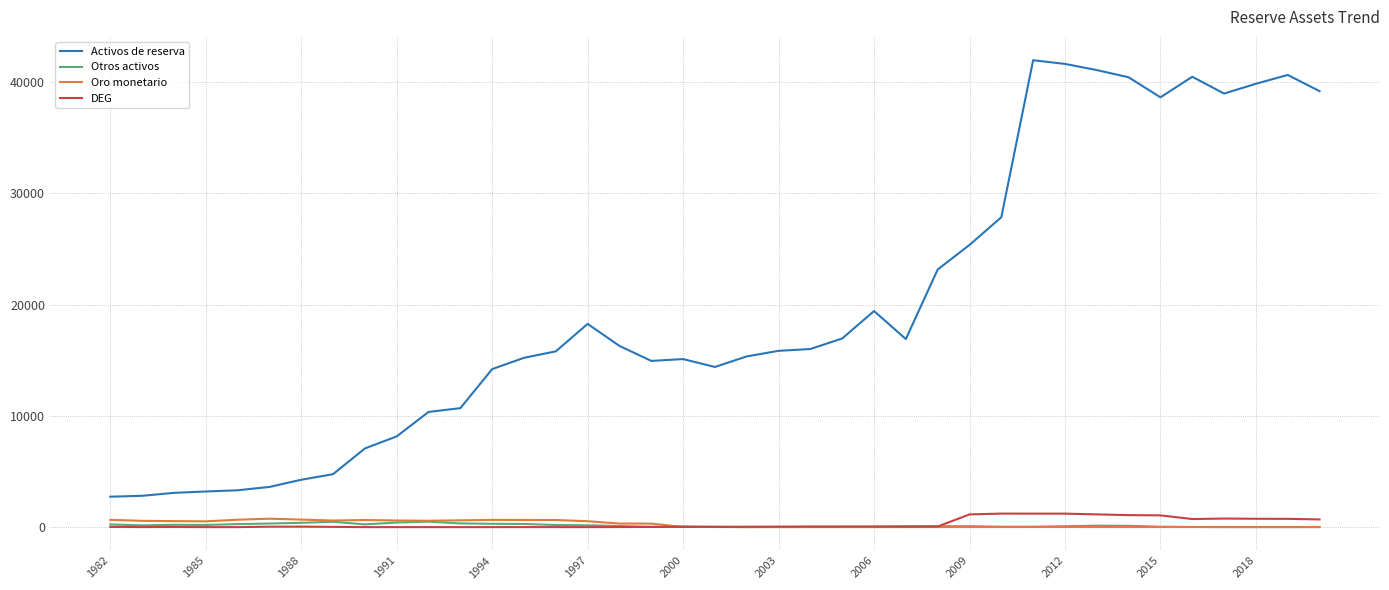

What are all the series names shown in the legend?

Activos de reserva, Otros activos, Oro monetario, DEG